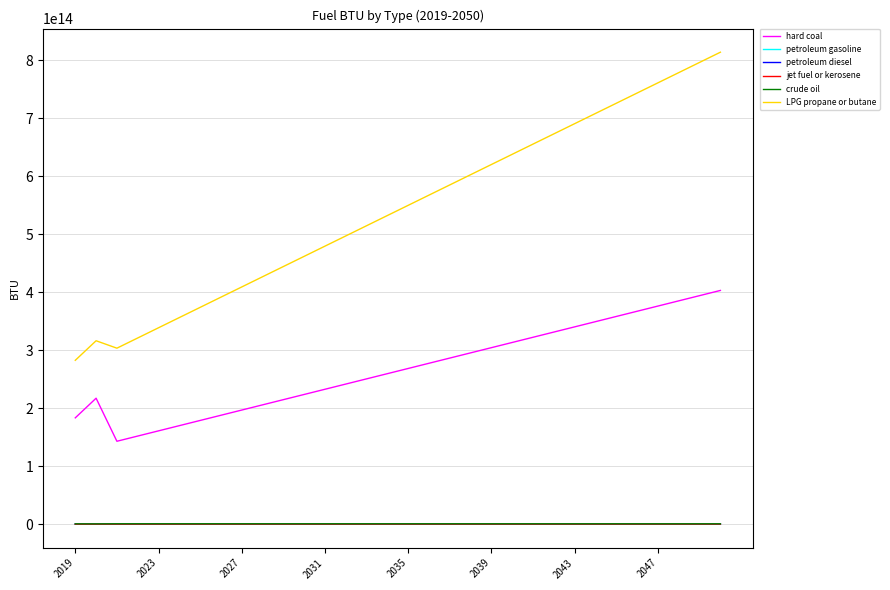

How many lines are shown in the chart?

6